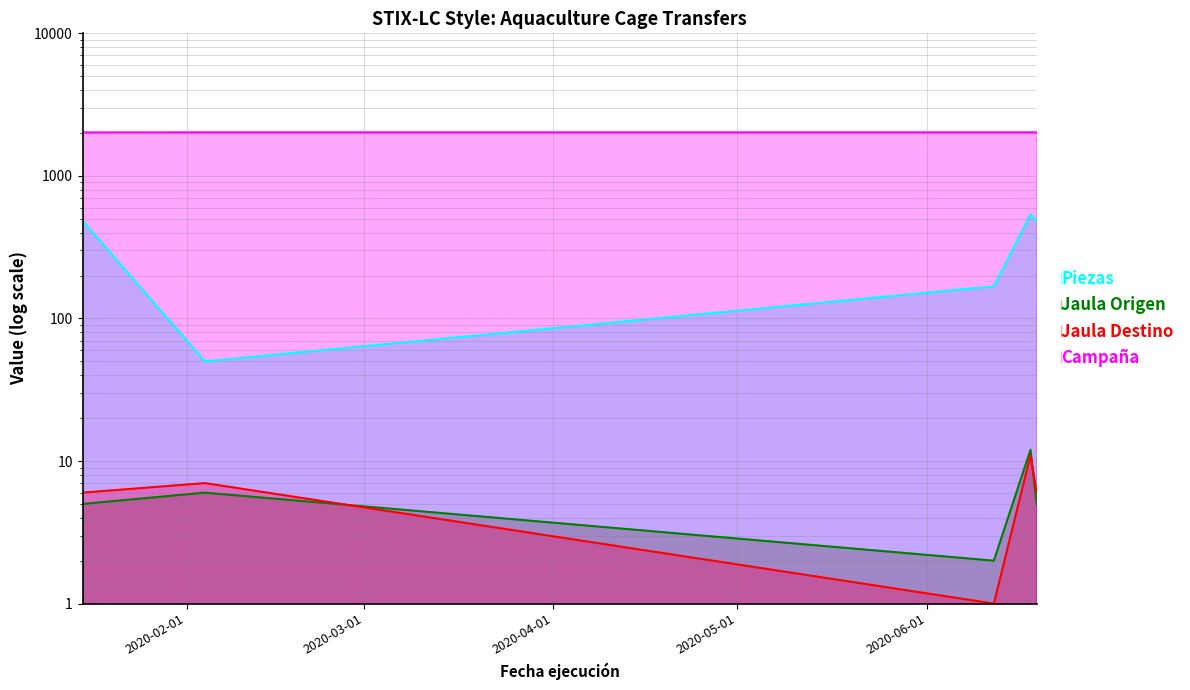

What is the total value across all series at 2020-02-04?

2083